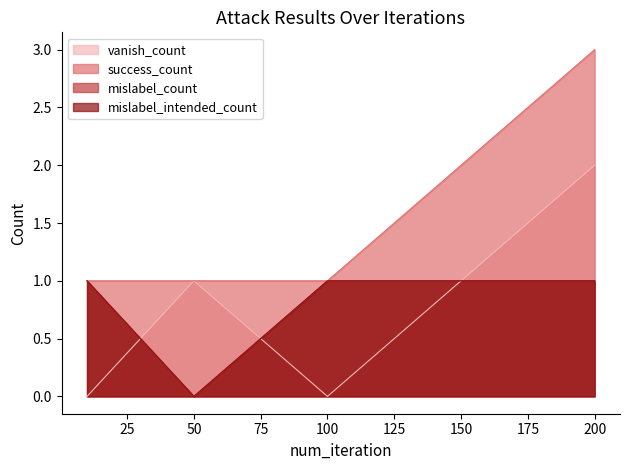

What is the value of the success_count point at the 3rd from the left?

1